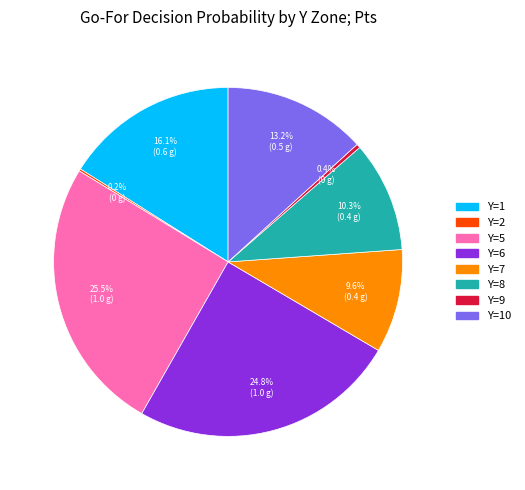

Does any single category account for the majority?

No